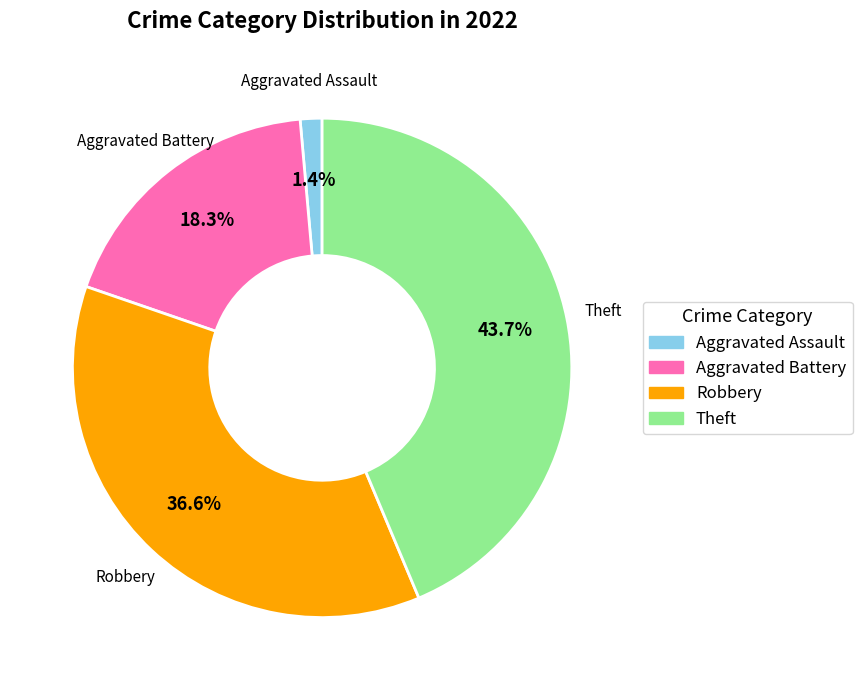

To the nearest percent, what is the difference between the Theft and Robbery slice percentages?

7%